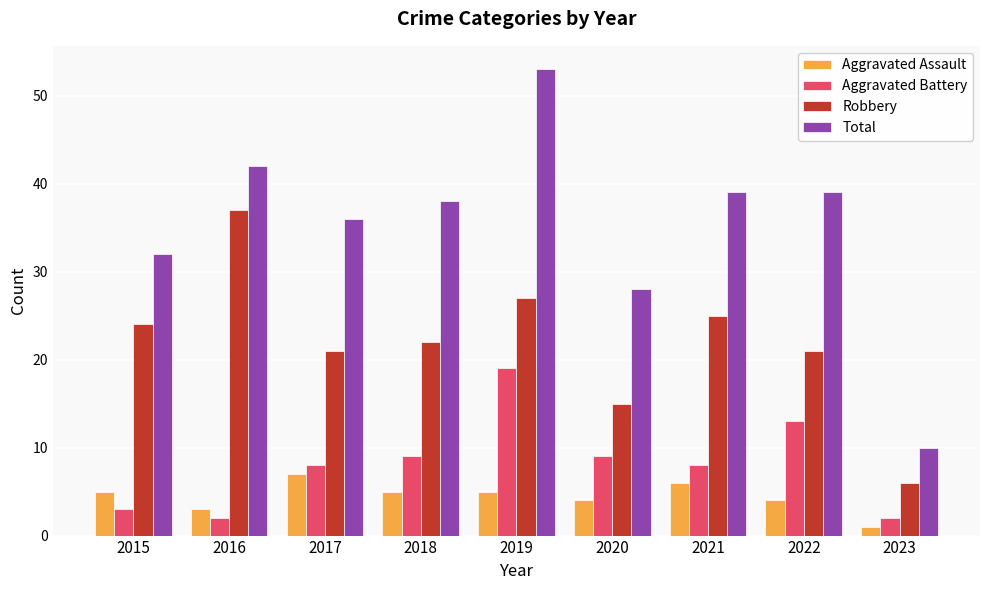

Rank the series by their maximum value, from lowest to highest.

Aggravated Assault, Aggravated Battery, Robbery, Total